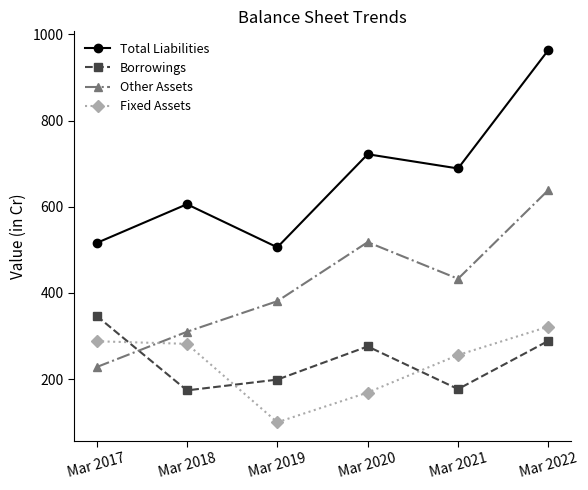

Is it true that Borrowings equals 386 at Mar 2020?

False